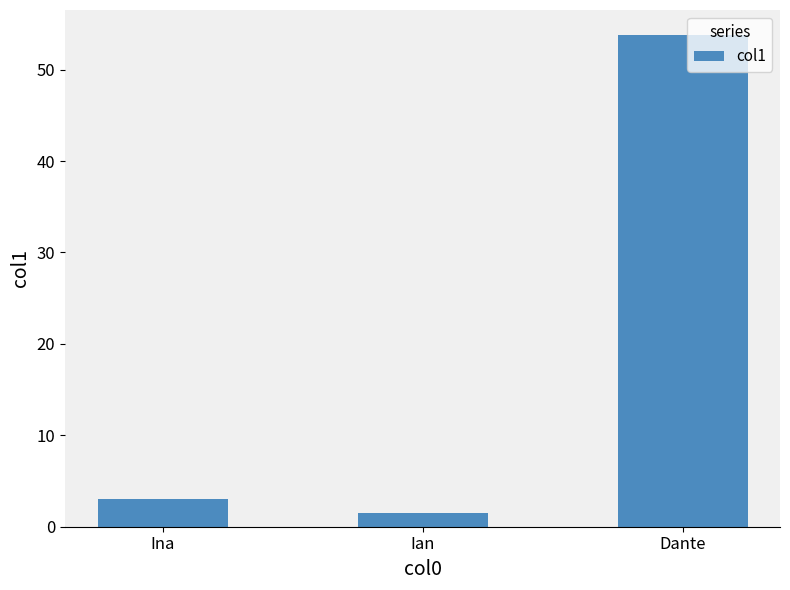

Count the number of categories in the chart.

3